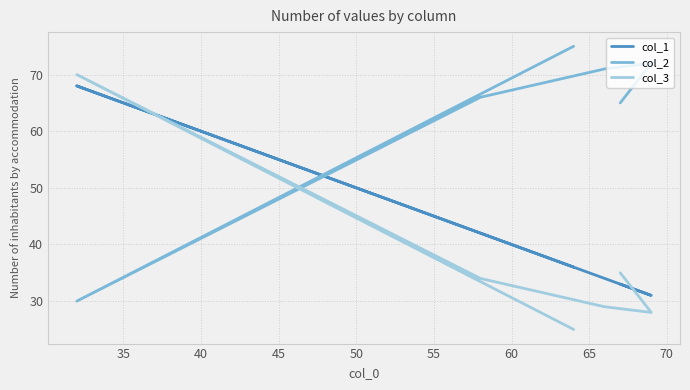

Which series ends up on top after the final intersection of col_2 and col_3?

col_2